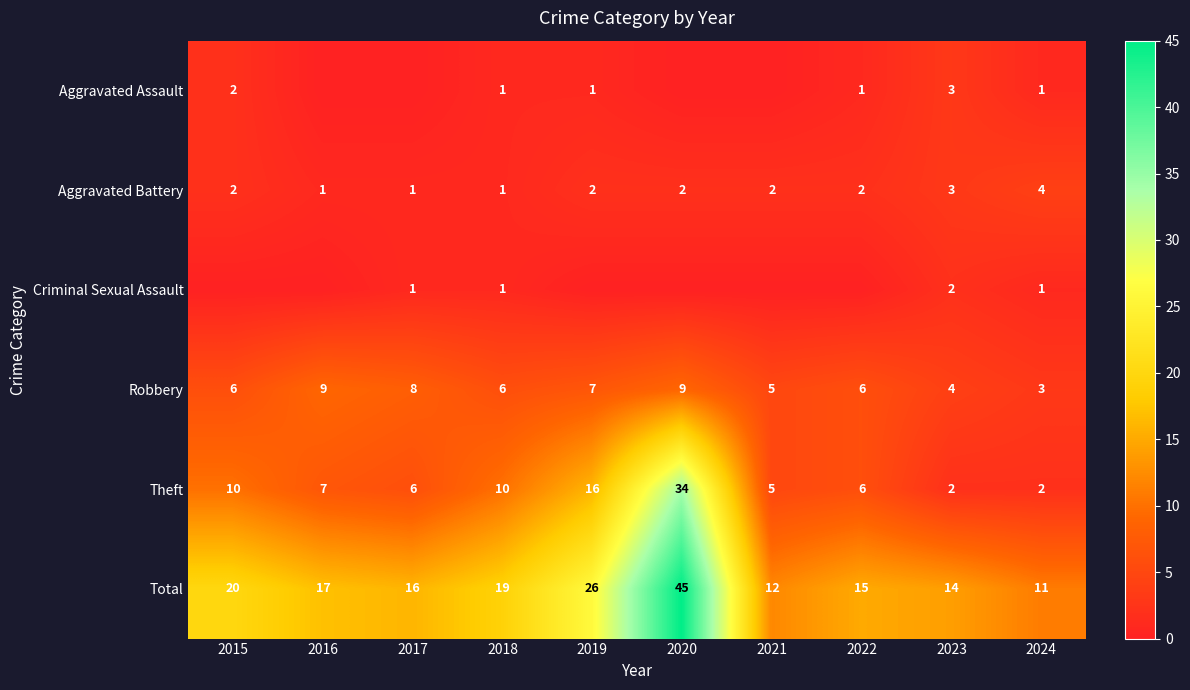

What is the difference between the maximum and minimum values in the Aggravated Assault series?

3